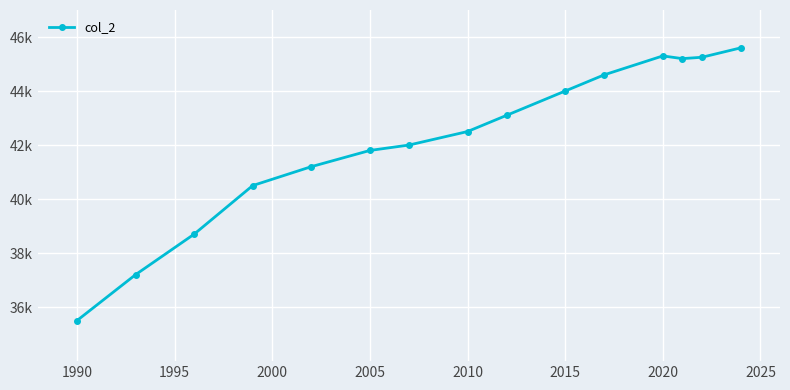

Does the chart have visible grid lines?

Yes